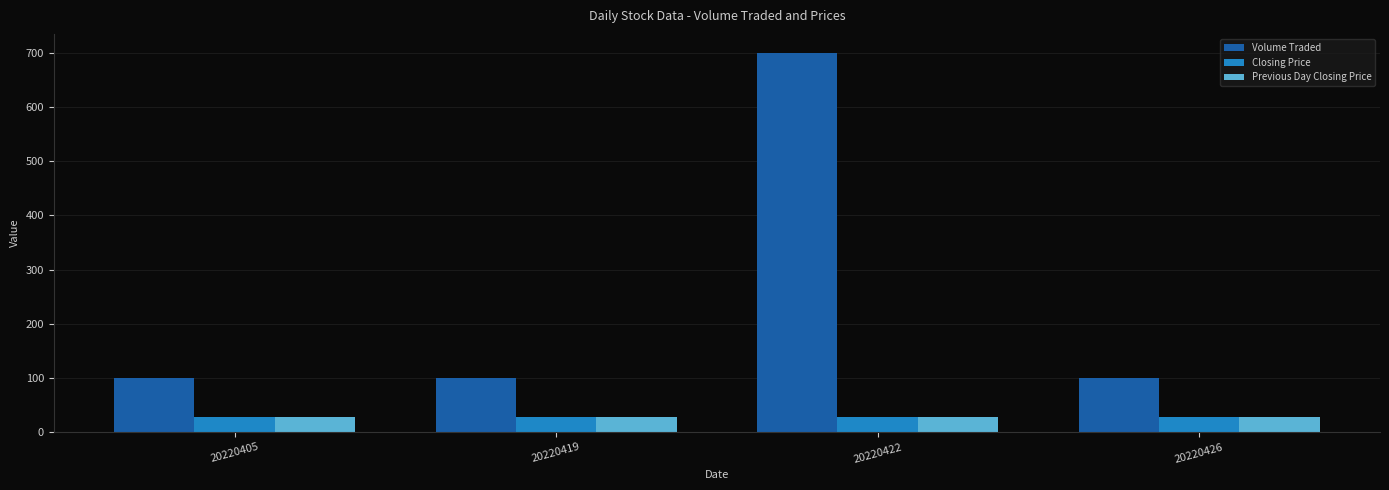

True or false: Closing Price has a value of 28.1 at 20220426.

True